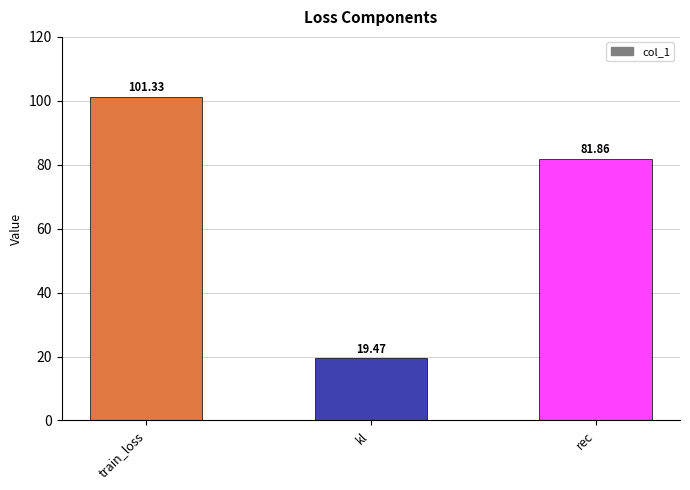

List the labels in order of value, smallest first.

kl, rec, train_loss